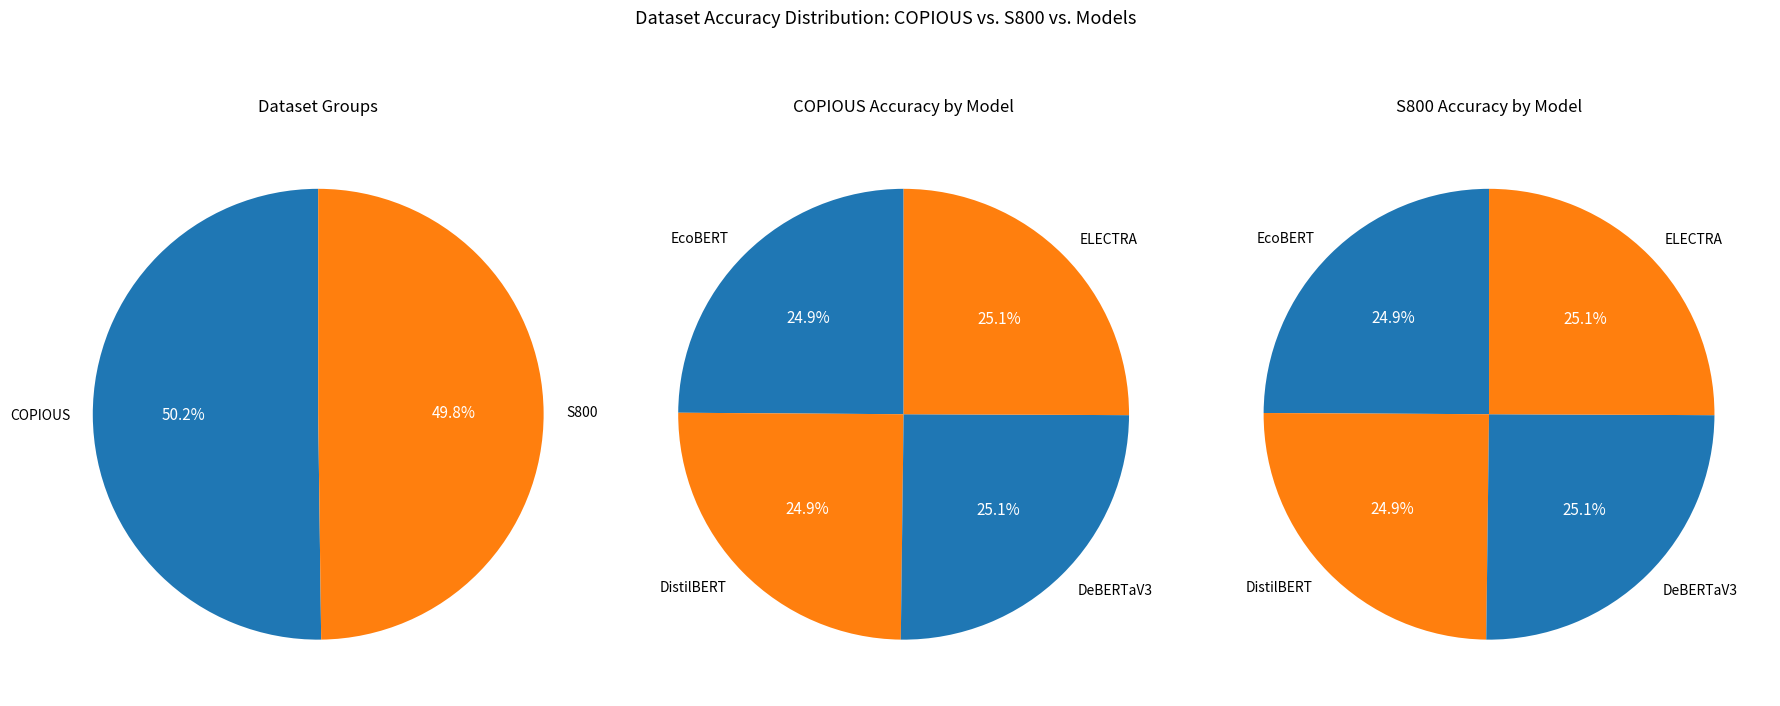

The 3 slice represents 25% of the pie. True or false?

True